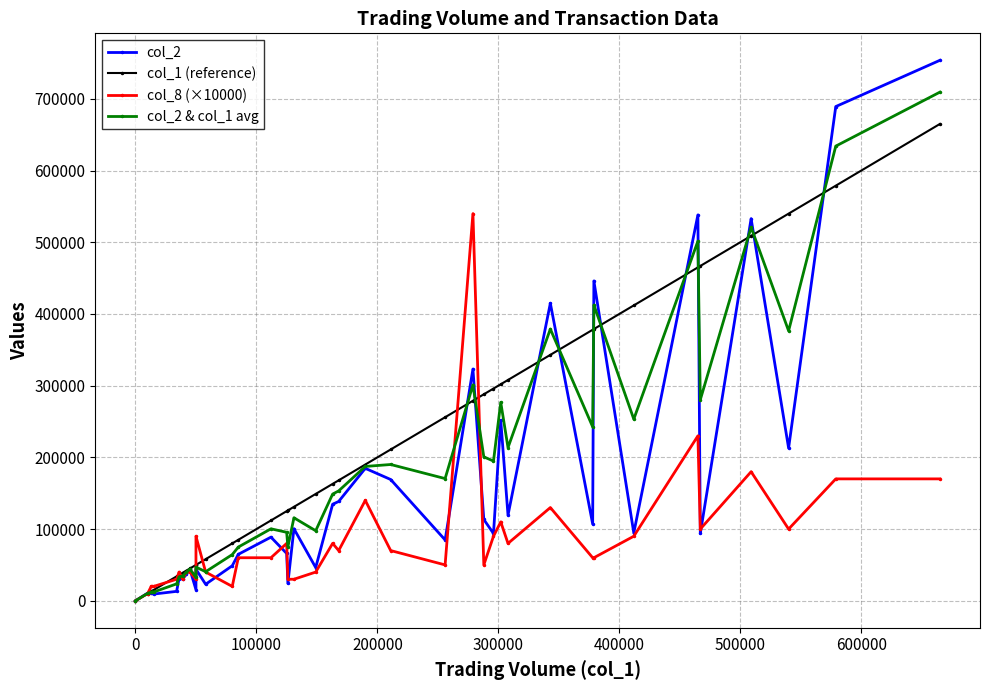

Reading left to right, list all the values displayed in this chart.

col_2: 0	10600	10830	10900	9300	13100	30660	30420	36860	43800	15400	43900	23000	48800	64750	88710	65950	24240	100470	46310	134560	138510	184700	169120	84850	323200	113360	93810	251510	119400	414980	107130	446100	94660	538200	93900	532990	212980	689370	753820
col_1 (reference): 0	10000	13000	14000	15000	34000	36000	39000	42000	45000	50000	50000	58000	80000	85000	112000	125000	126000	131000	149000	163000	168000	190000	211000	256000	279000	288000	296000	302000	308000	343000	378000	379000	412000	465000	467000	509000	540000	579000	665000
col_8 (×10000): 0	10000	20000	20000	20000	30000	40000	30000	40000	40000	30000	90000	40000	20000	60000	60000	80000	30000	30000	40000	80000	70000	140000	70000	50000	540000	50000	90000	110000	80000	130000	60000	60000	90000	230000	100000	180000	100000	170000	170000
col_2 & col_1 avg: 0	10300	11915	12450	12150	23550	33330	34710	39430	44400	32700	46950	40500	64400	74875	100355	95475	75120	115735	97655	148780	153255	187350	190060	170425	301100	200680	194905	276755	213700	378990	242565	412550	253330	501600	280450	520995	376490	634185	709410